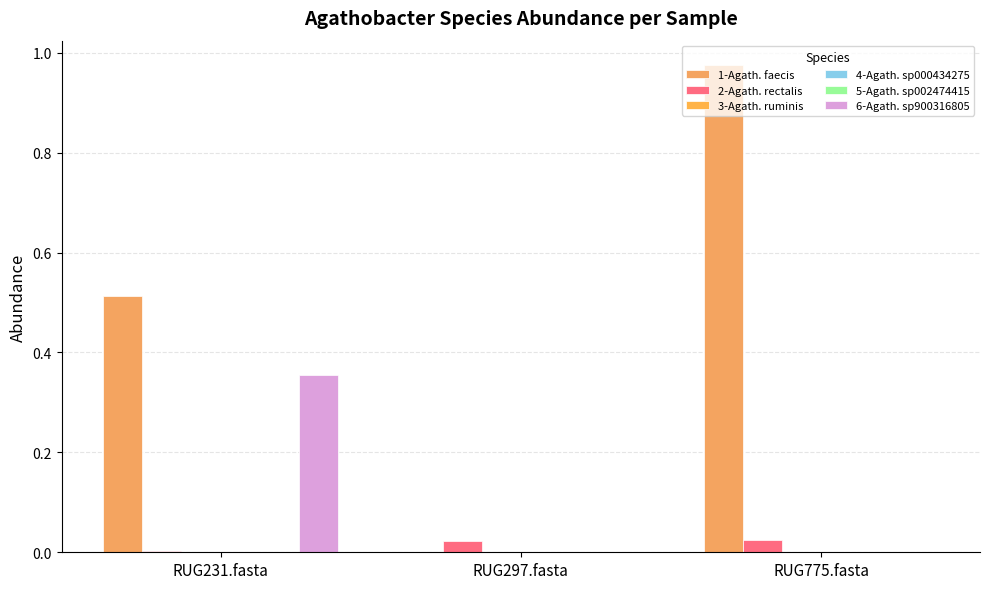

How many data points does each series have?

3